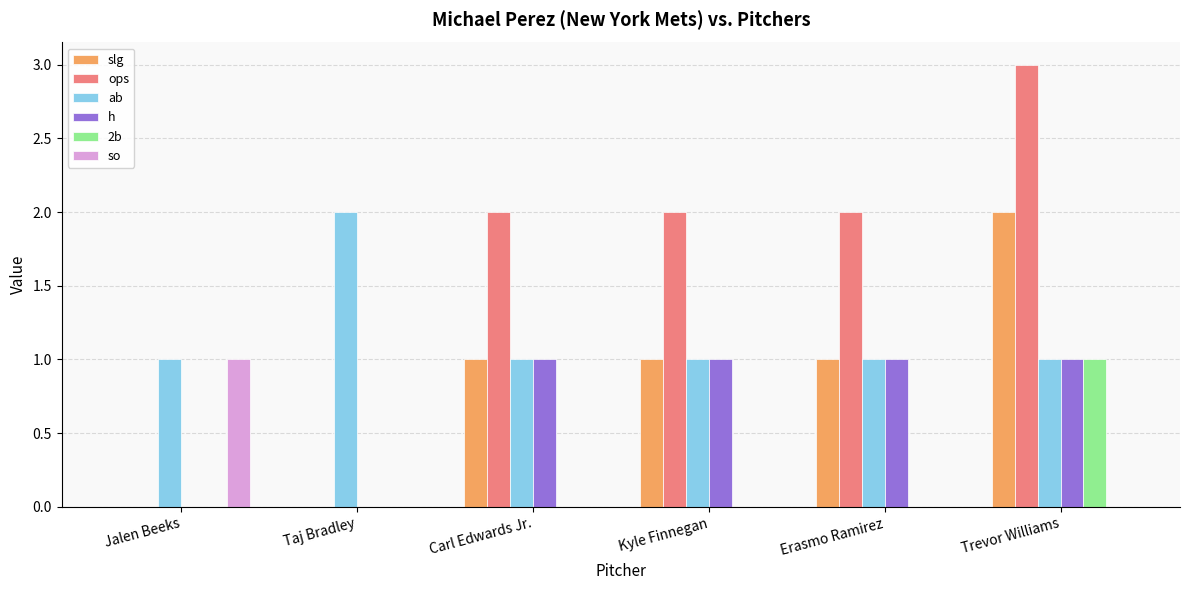

Reading right to left, list all the values displayed in this chart.

slg: 2	1	1	1	0	0
ops: 3	2	2	2	0	0
ab: 1	1	1	1	2	1
h: 1	1	1	1	0	0
2b: 1	0	0	0	0	0
so: 0	0	0	0	0	1